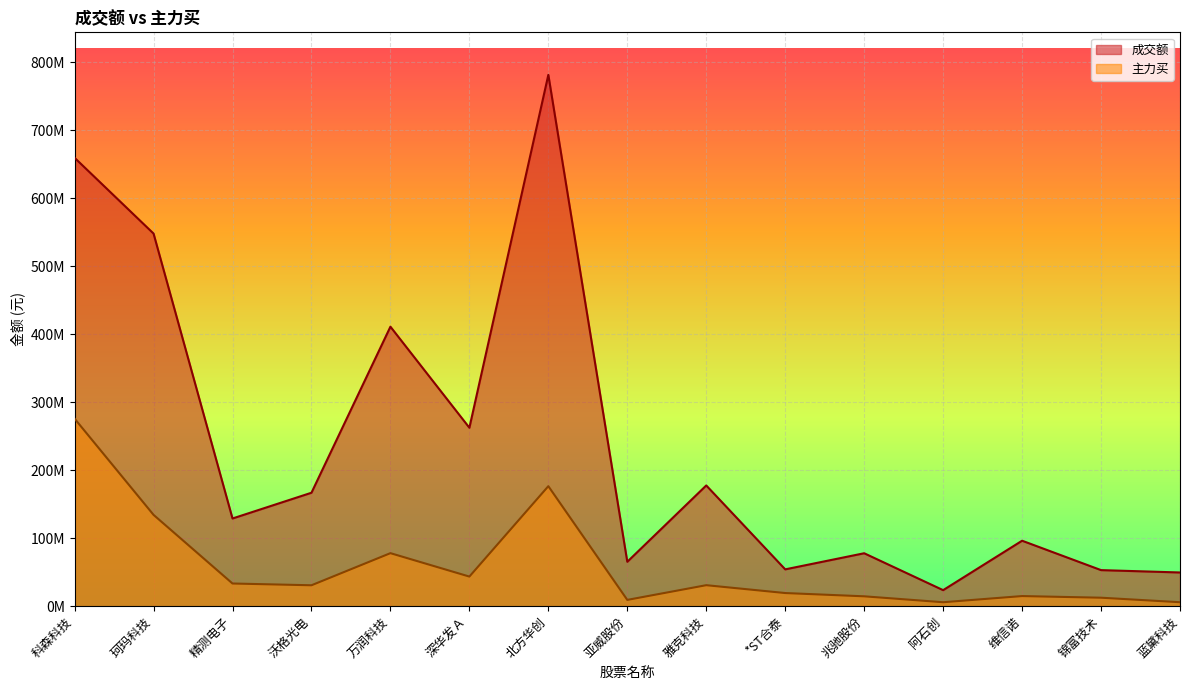

Which series has the largest range (max minus min)?

成交额